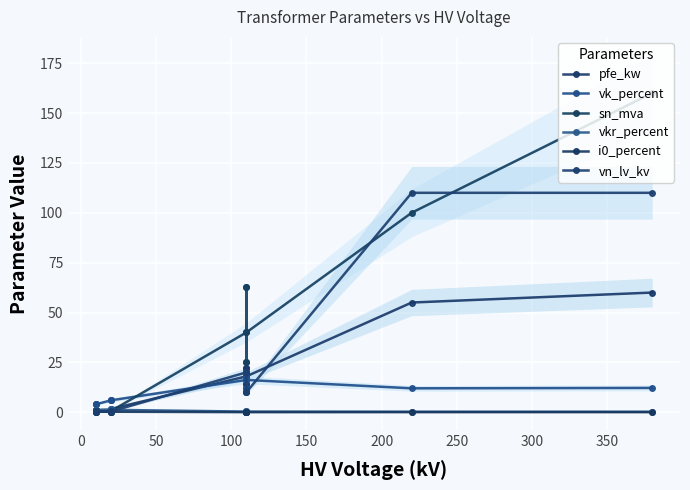

Reading left to right, list all the values displayed in this chart.

pfe_kw: 0.9	1.2	0.6	0.8	1.4	1.6	18.0	22.0	14.0	22.0	14.0	18.0	55.0	60.0
vk_percent: 4.0	4.0	4.0	6.0	6.0	6.0	16.2	18.0	12.0	18.0	12.0	16.2	12.0	12.2
sn_mva: 0.4	0.6	0.2	0.2	0.4	0.6	40.0	63.0	25.0	63.0	25.0	40.0	100.0	160.0
vkr_percent: 1.3	1.1	1.2	1.4	1.4	1.2	0.3	0.3	0.4	0.3	0.4	0.3	0.3	0.2
i0_percent: 0.2	0.2	0.2	0.3	0.3	0.3	0.1	0.0	0.1	0.0	0.1	0.1	0.1	0.1
vn_lv_kv: 0.4	0.4	0.4	0.4	0.4	0.4	20.0	20.0	20.0	10.0	10.0	10.0	110.0	110.0